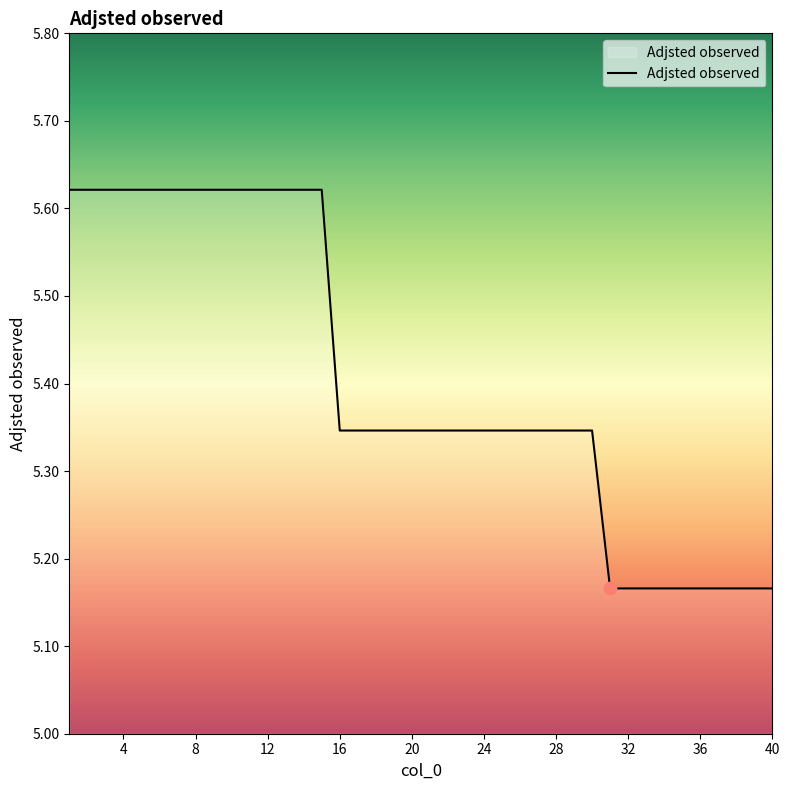

What is the difference between the maximum and minimum values?

0.5